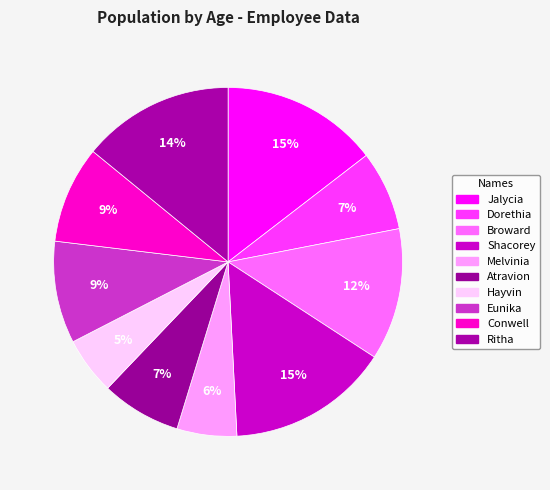

Which slice is the smallest?

Hayvin